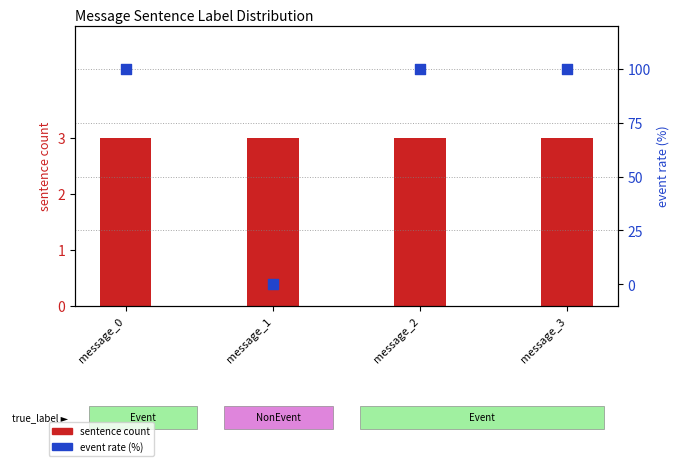

Which series contains the lowest Y value?

event rate (%)